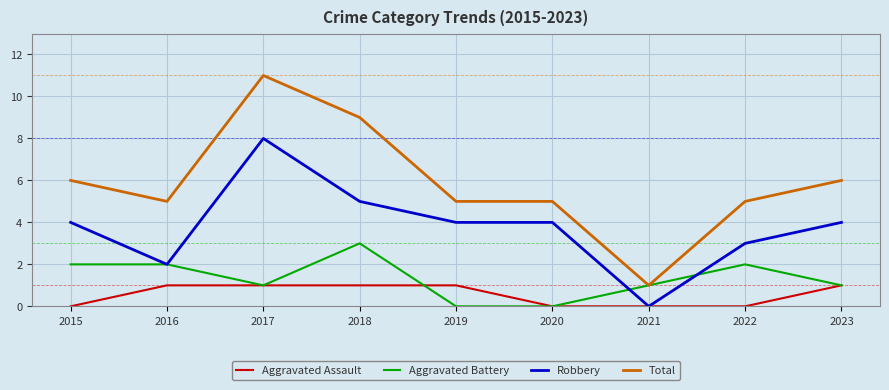

Rank the series by their maximum value, from lowest to highest.

Aggravated Assault, Aggravated Battery, Robbery, Total